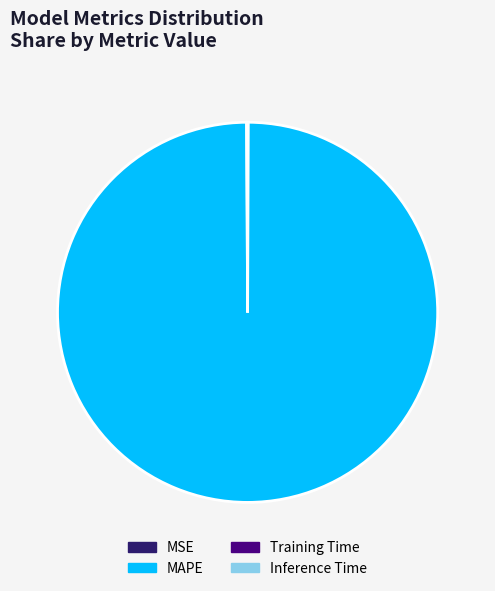

Does any single category account for the majority?

Yes